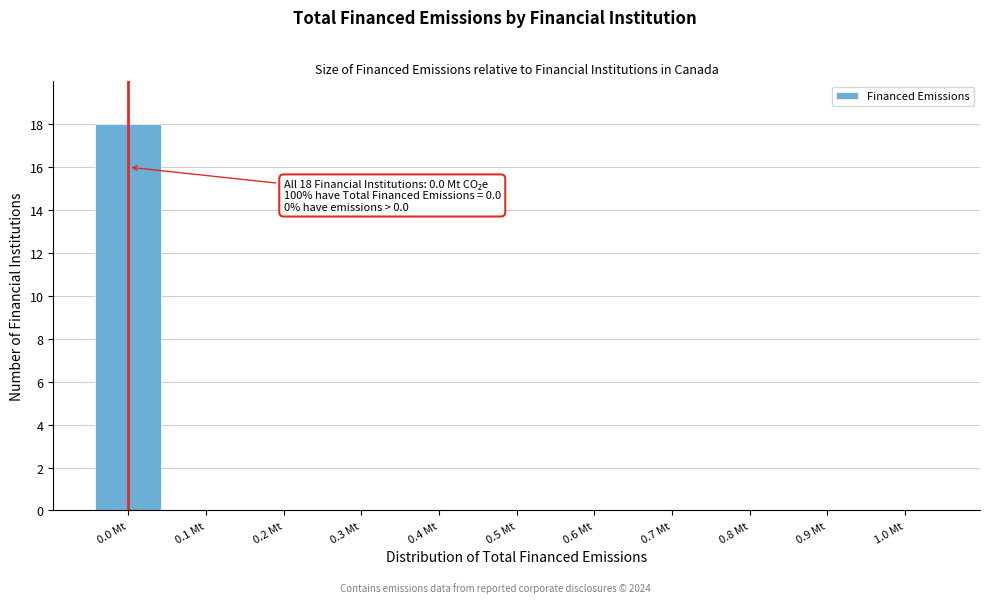

Reading left to right, list all the values displayed in this chart.

0.0 Mt=18	0.1 Mt=0	0.2 Mt=0	0.3 Mt=0	0.4 Mt=0	0.5 Mt=0	0.6 Mt=0	0.7 Mt=0	0.8 Mt=0	0.9 Mt=0	1.0 Mt=0